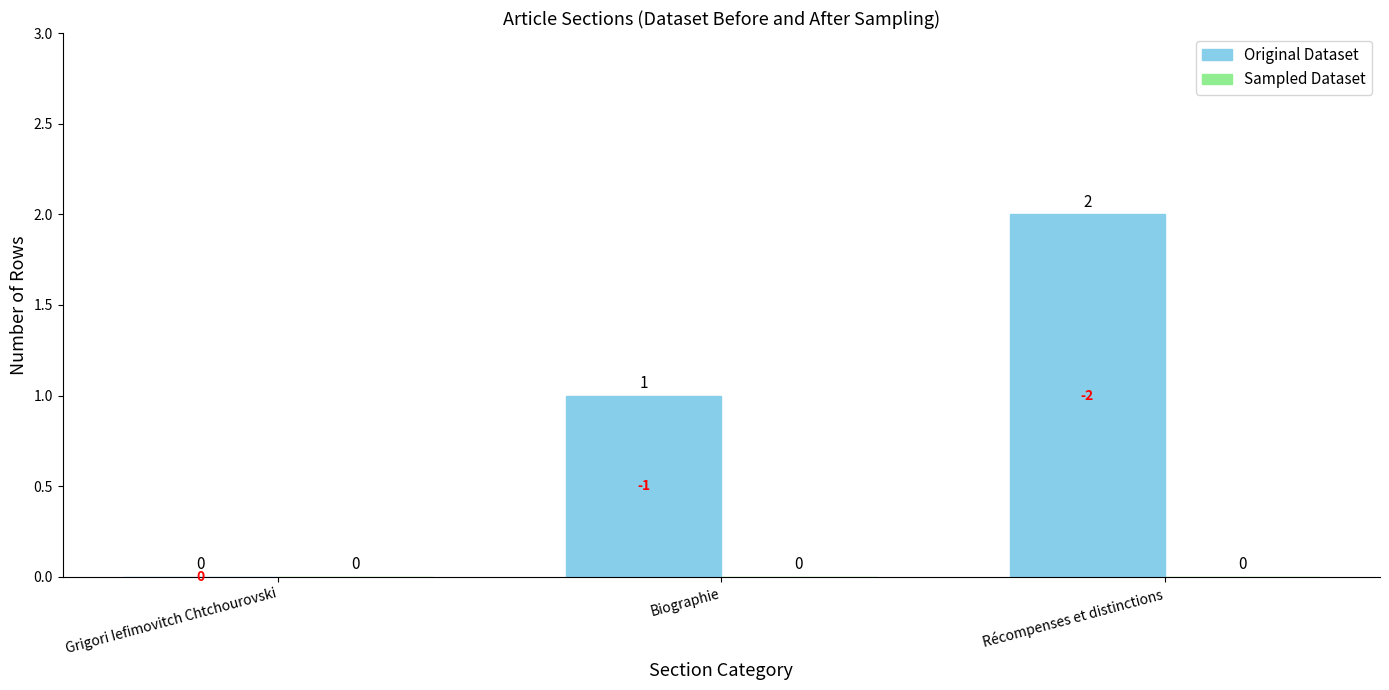

Count the number of data series in this chart.

1